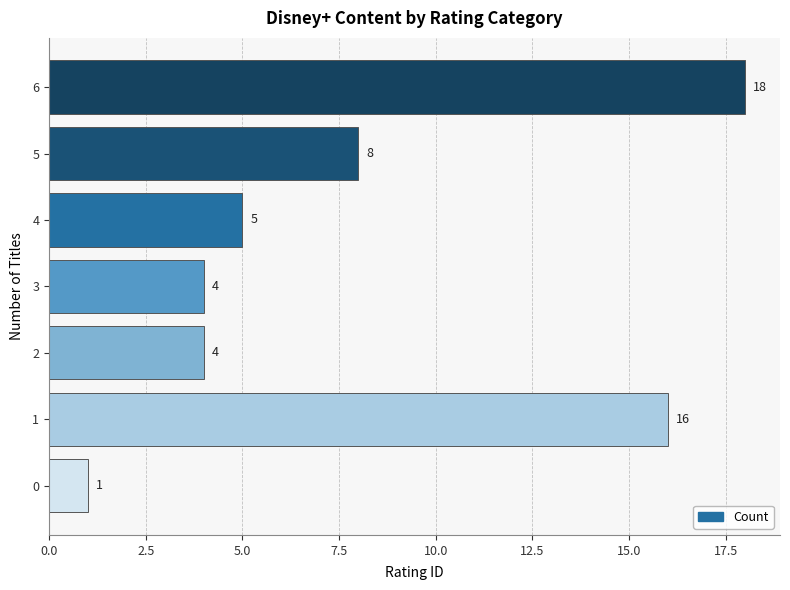

What is the change in value from 4 to 6?

+13